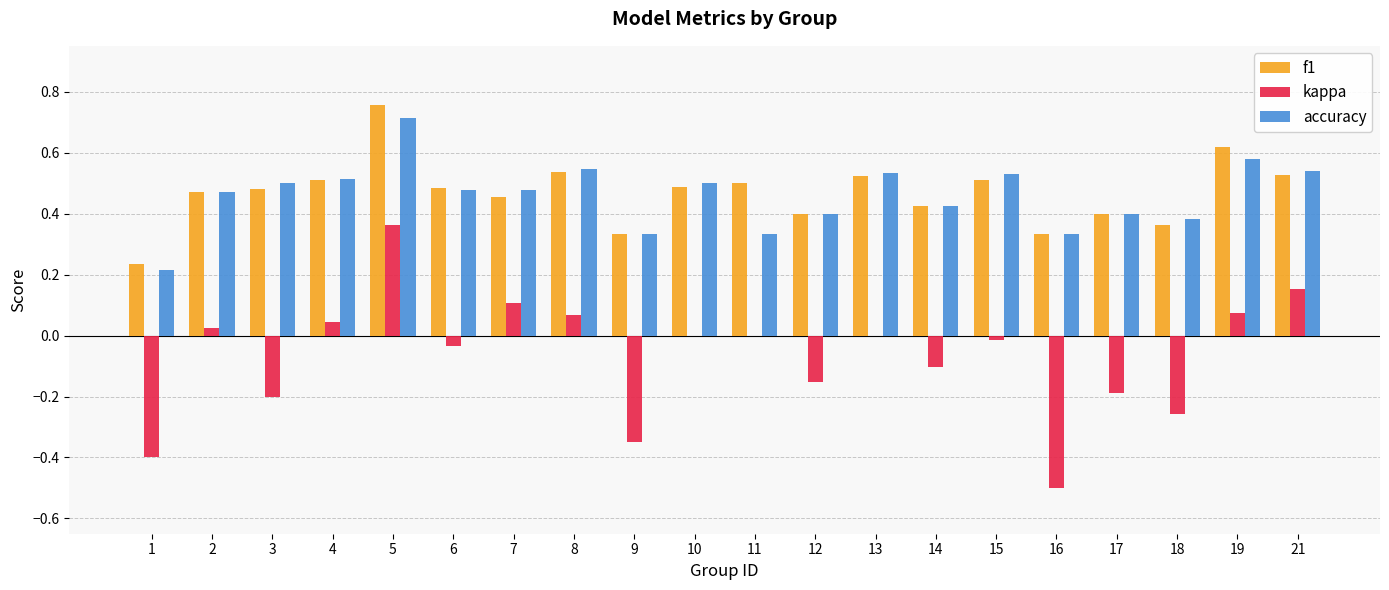

What is the sum of all accuracy values?

9.2